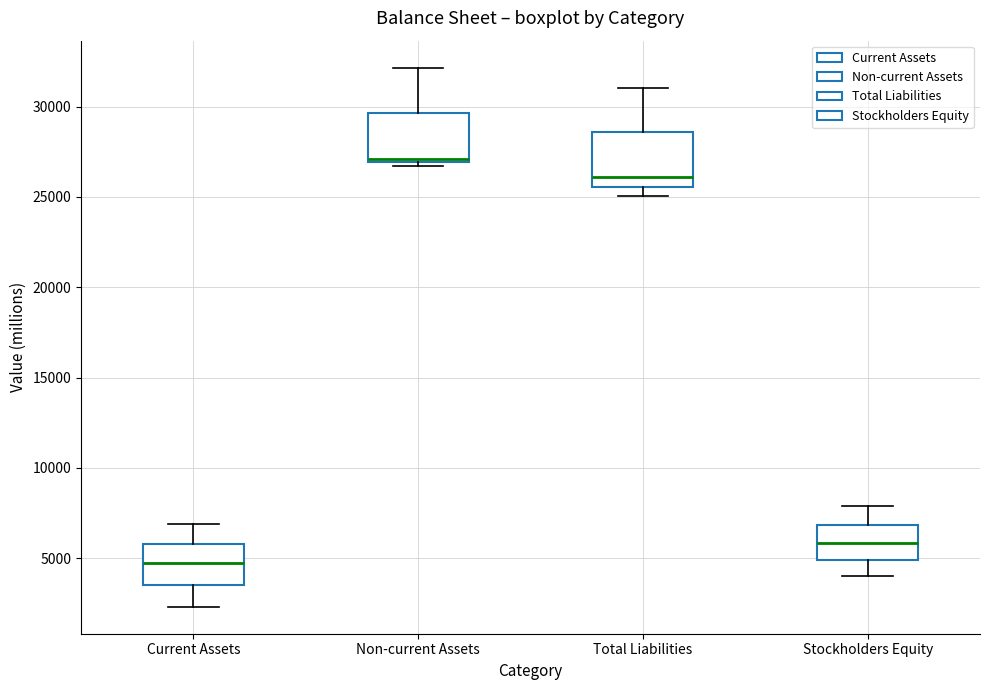

Reading left to right, read every box against the y-axis: the position of its median line, the range the box covers, and the ends of its whiskers. The values are not printed on the chart, so give them approximately, as read against the axis.

Current Assets: median 4500, box 3500 to 6000, whiskers 2500 to 7000
Non-current Assets: median 27000 (just above the box's lower edge), box 27000 to 29500, whiskers 26500 to 32000
Total Liabilities: median 26000, box 25500 to 28500, whiskers 25000 to 31000
Stockholders Equity: median 6000, box 5000 to 7000, whiskers 4000 to 8000